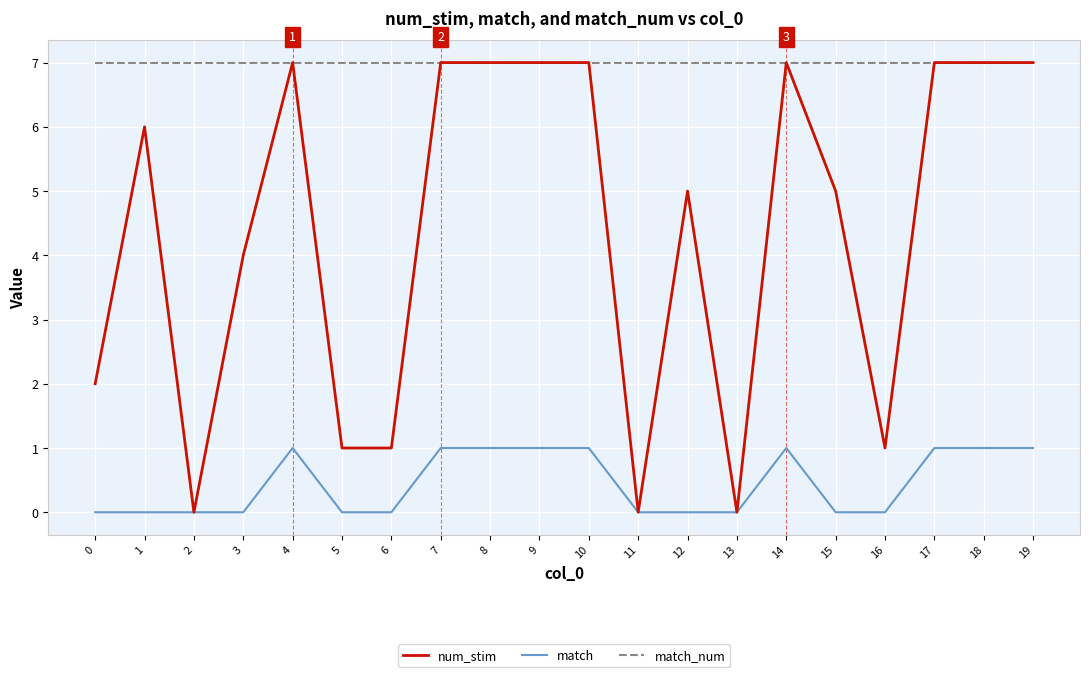

Does the chart have visible grid lines?

Yes